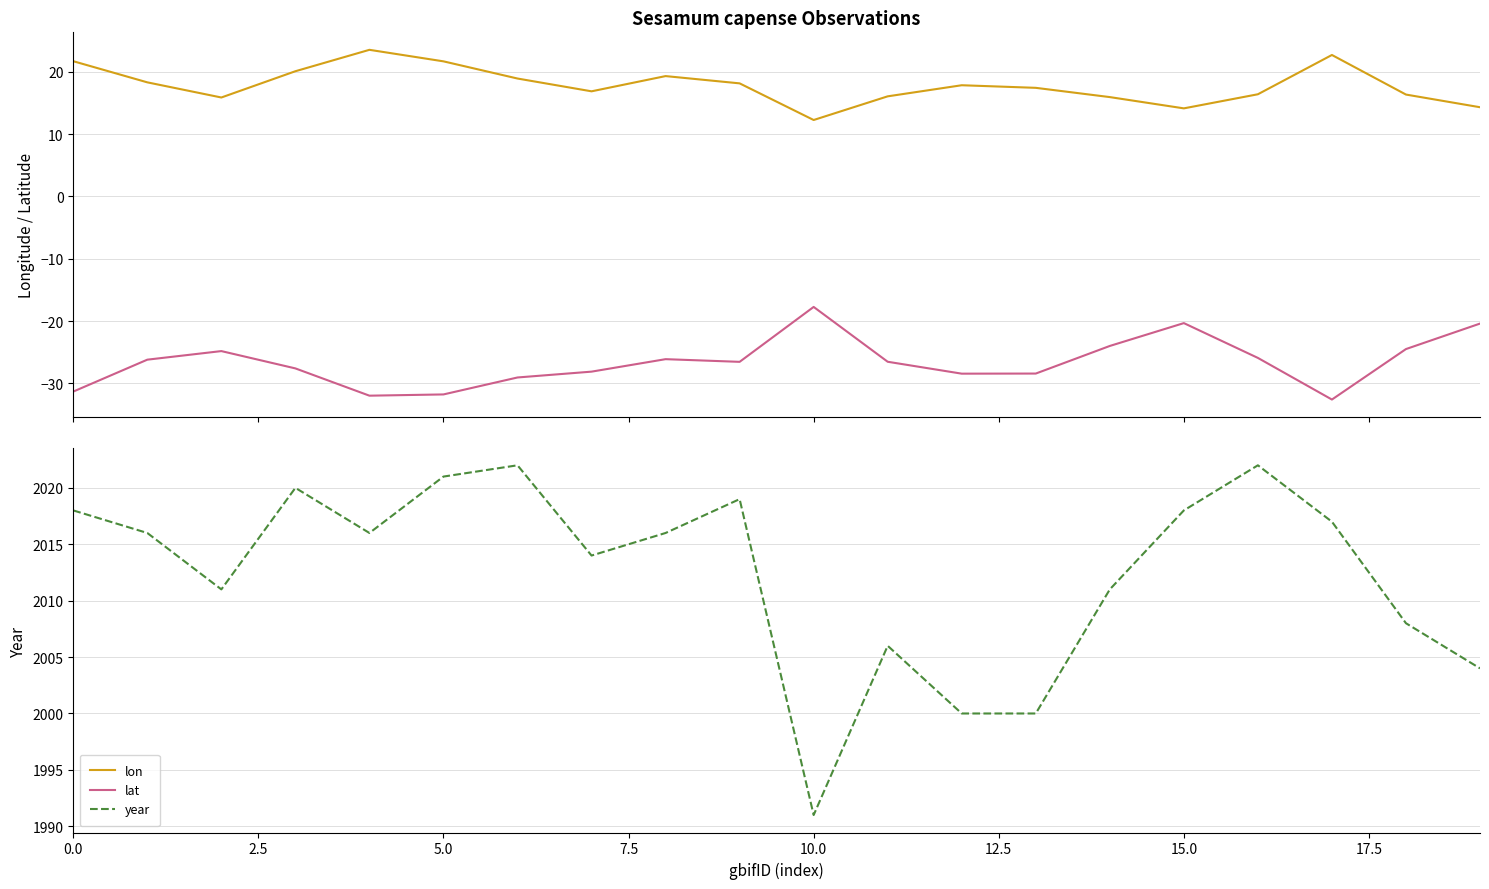

Which category has the lowest value across all series?

17